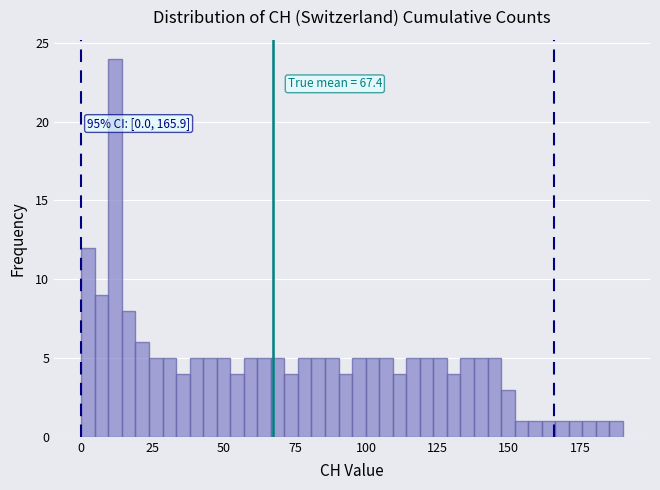

Read against the x-axis, roughly where is the centre of the tallest bar?

10